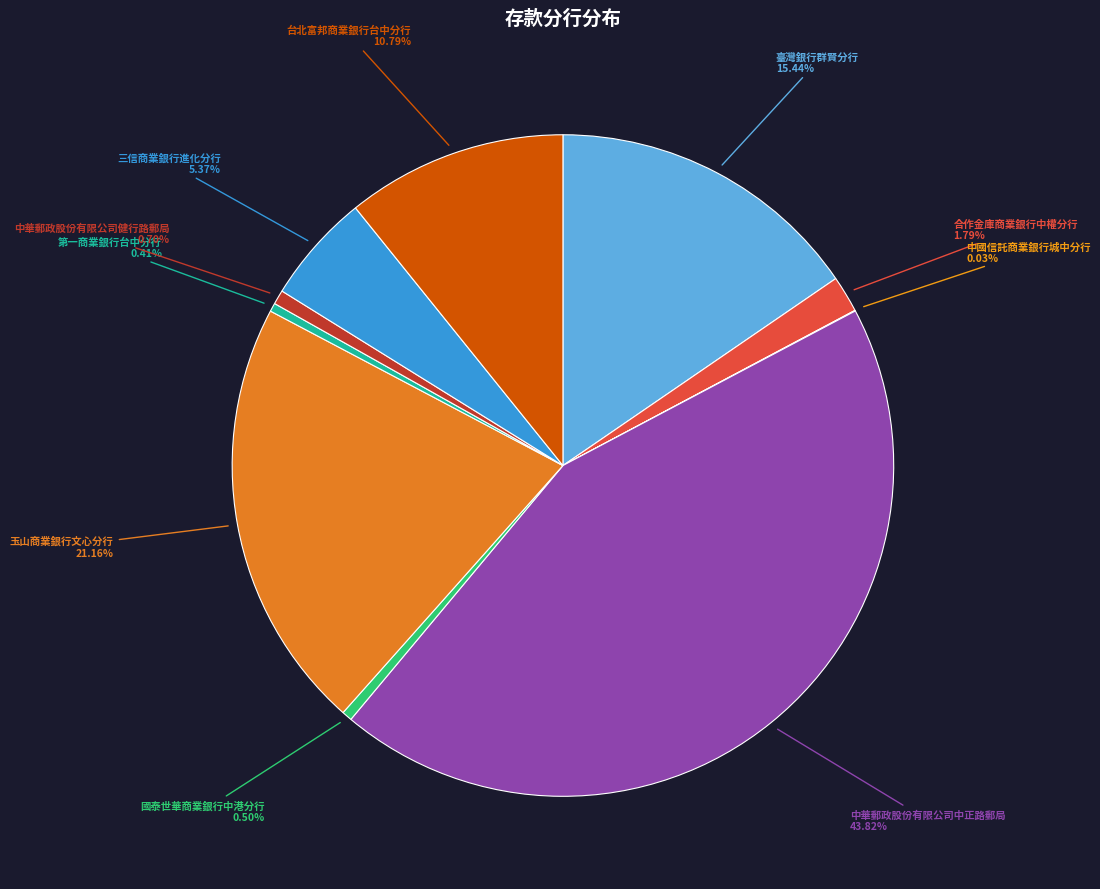

Between 合作金庫商業銀行中權分行 and 台北富邦商業銀行台中分行, which is larger?

台北富邦商業銀行台中分行